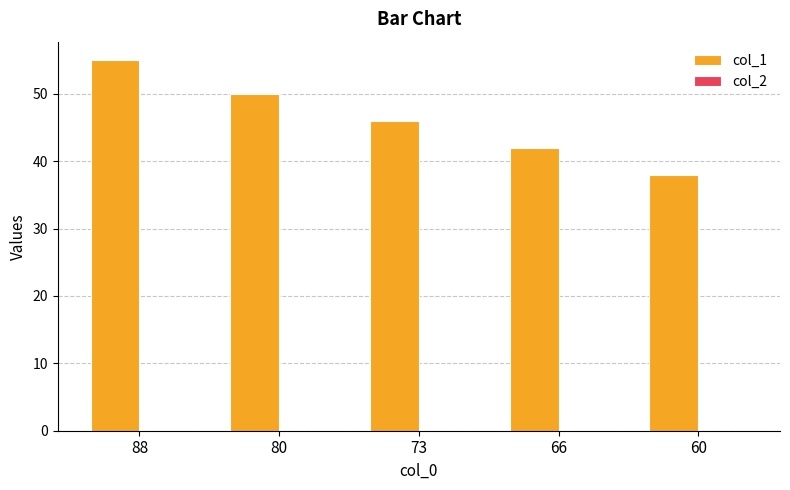

What is the maximum value for col_1?

55.0